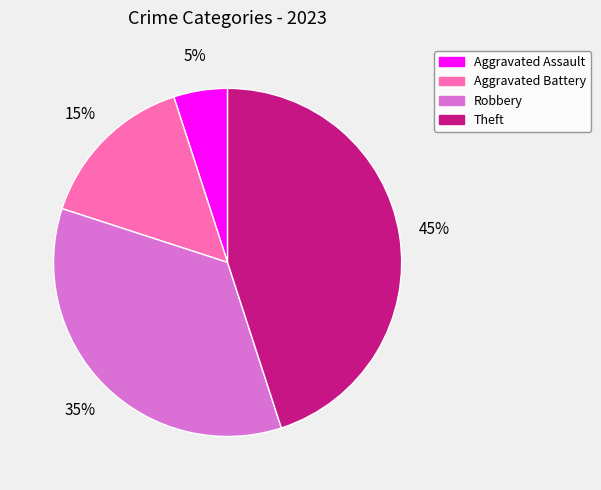

Is Robbery the majority of the pie?

No